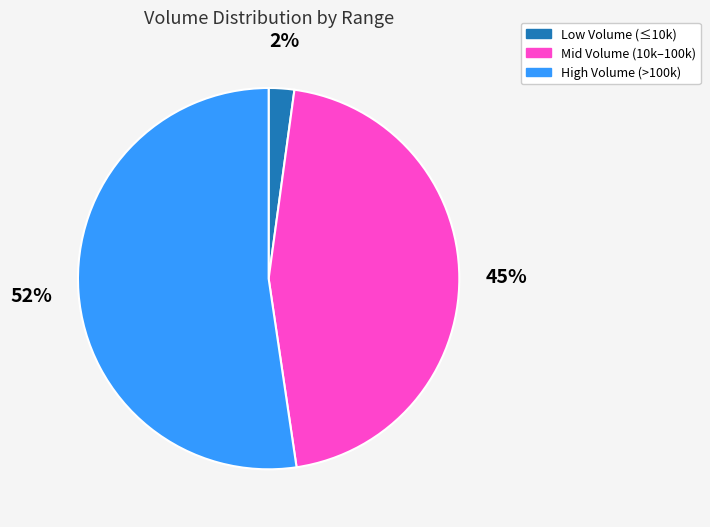

Is there any slice that represents more than half of the pie?

Yes